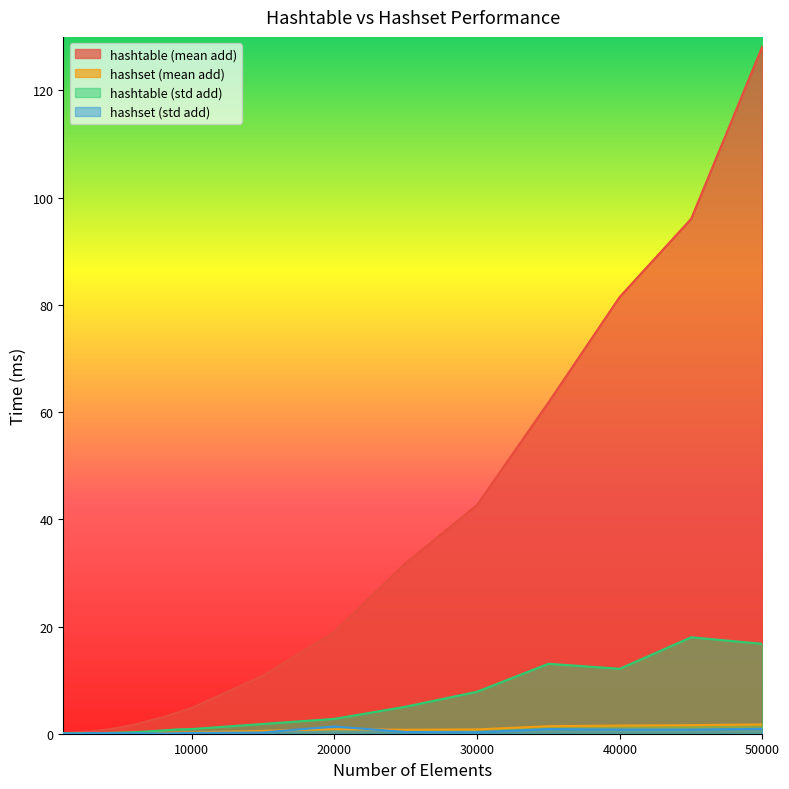

What are all the series names shown in the legend?

hashtable (mean add), hashset (mean add), hashtable (std add), hashset (std add)